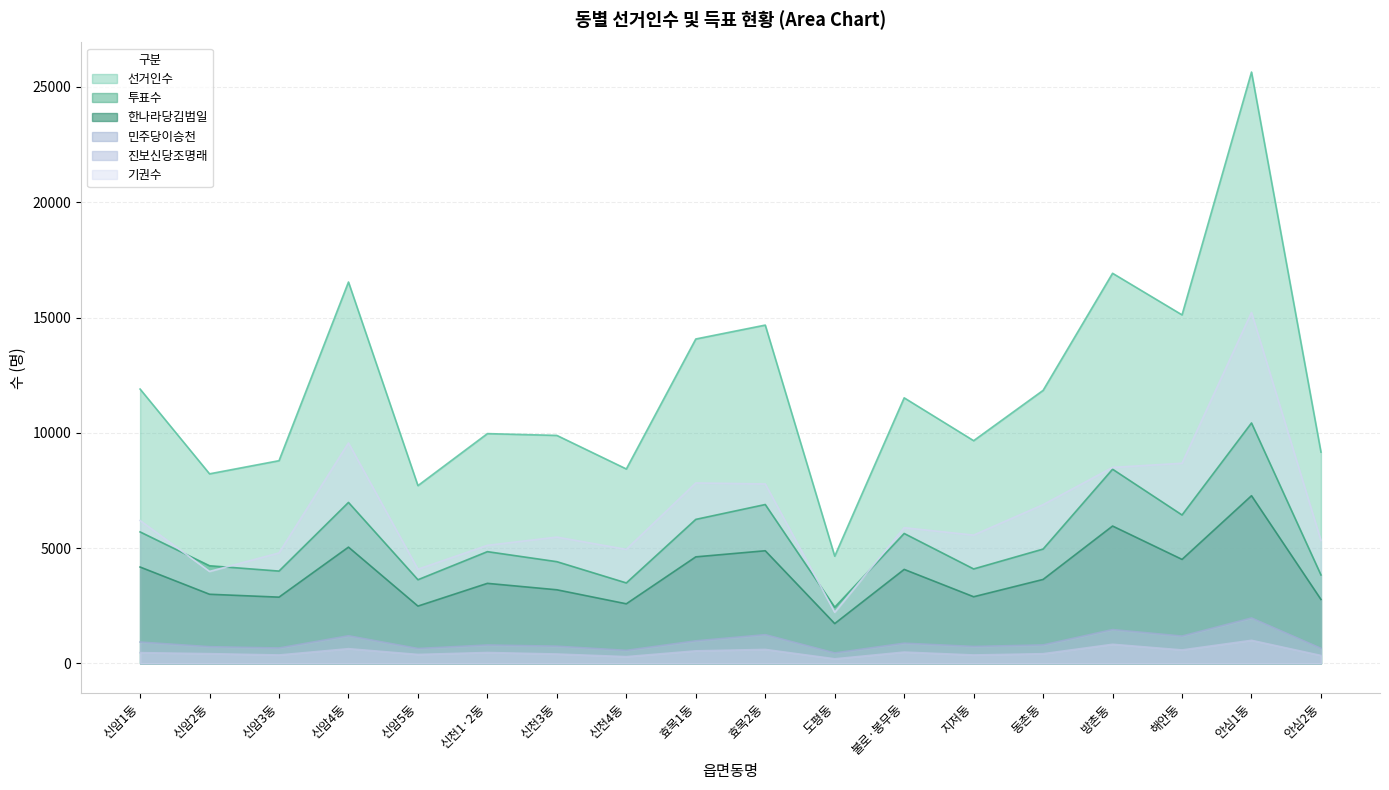

Reading left to right, what are all the values shown in this chart?

선거인수: 신암1동=11897	신암2동=8220	신암3동=8790	신암4동=16539	신암5동=7709	신천1·2동=9964	신천3동=9886	신천4동=8431	효목1동=14068	효목2동=14671	도평동=4649	불로·봉무동=11516	지저동=9658	동촌동=11840	방촌동=16918	해안동=15114	안심1동=25645	안심2동=9161
투표수: 신암1동=5701	신암2동=4233	신암3동=4002	신암4동=6980	신암5동=3627	신천1·2동=4845	신천3동=4410	신천4동=3488	효목1동=6244	효목2동=6889	도평동=2434	불로·봉무동=5633	지저동=4095	동촌동=4957	방촌동=8420	해안동=6435	안심1동=10426	안심2동=3834
한나라당김범일: 신암1동=4178	신암2동=2997	신암3동=2872	신암4동=5041	신암5동=2484	신천1·2동=3470	신천3동=3191	신천4동=2583	효목1동=4619	효목2동=4884	도평동=1725	불로·봉무동=4075	지저동=2889	동촌동=3640	방촌동=5956	해안동=4509	안심1동=7271	안심2동=2771
민주당이승천: 신암1동=925	신암2동=723	신암3동=667	신암4동=1197	신암5동=645	신천1·2동=797	신천3동=745	신천4동=564	효목1동=977	효목2동=1245	도평동=452	불로·봉무동=876	지저동=733	동촌동=800	방촌동=1466	해안동=1184	안심1동=1969	안심2동=652
진보신당조명래: 신암1동=465	신암2동=421	신암3동=364	신암4동=637	신암5동=387	신천1·2동=471	신천3동=406	신천4동=292	효목1동=543	효목2동=605	도평동=198	불로·봉무동=490	지저동=364	동촌동=419	방촌동=828	해안동=583	안심1동=1000	안심2동=343
기권수: 신암1동=6196	신암2동=3987	신암3동=4788	신암4동=9559	신암5동=4082	신천1·2동=5119	신천3동=5476	신천4동=4943	효목1동=7824	효목2동=7782	도평동=2215	불로·봉무동=5883	지저동=5563	동촌동=6883	방촌동=8498	해안동=8679	안심1동=15219	안심2동=5327